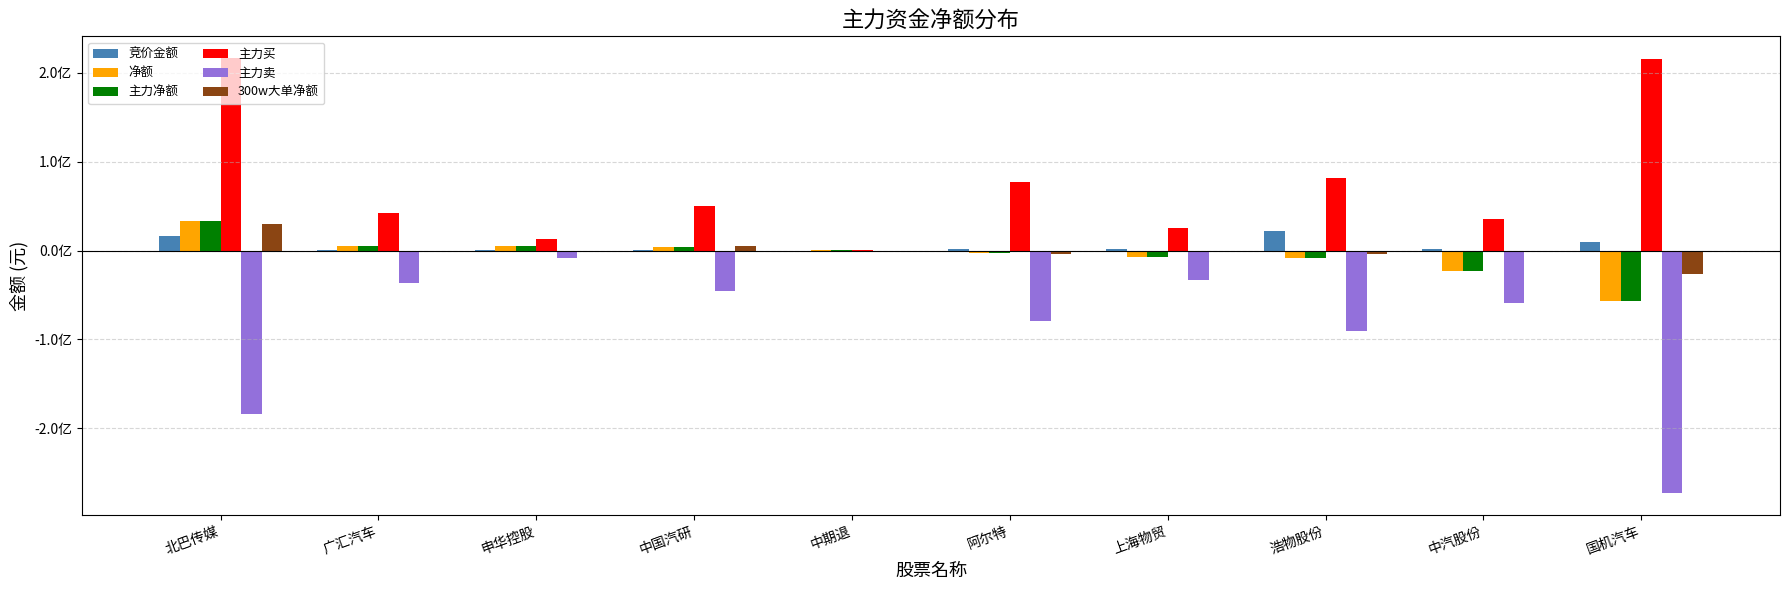

Are the bars horizontal?

No